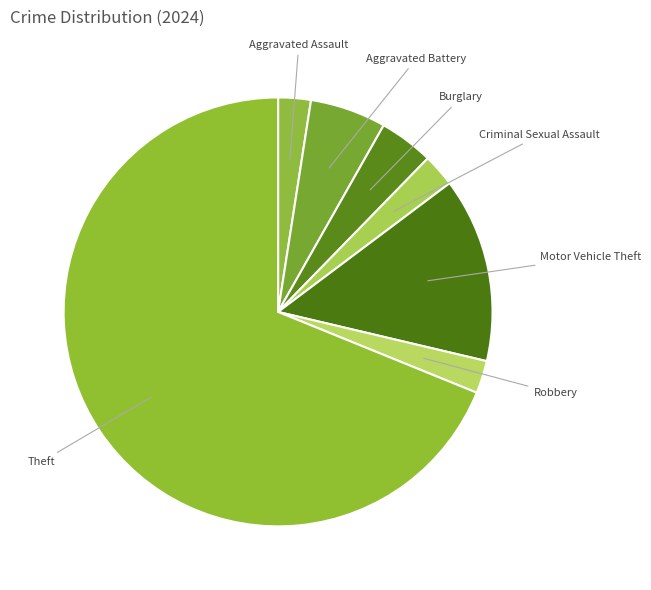

Is it true that Robbery is 20% of the pie?

False